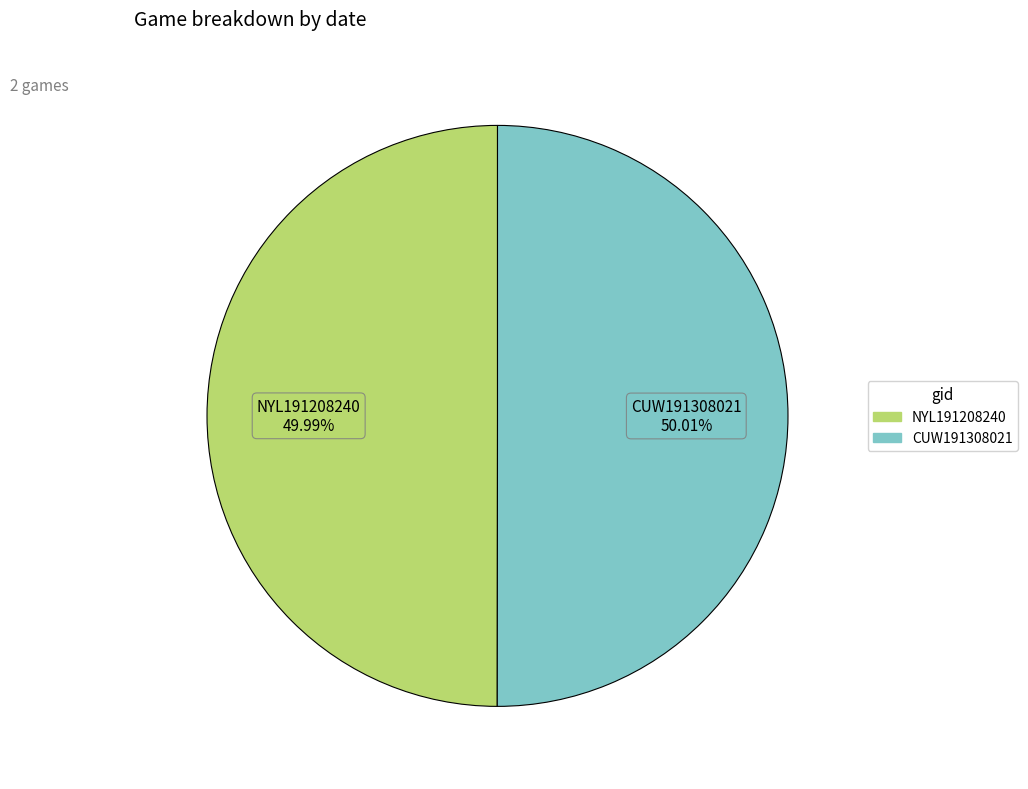

Is the sum of NYL191208240 and CUW191308021 greater than half?

Yes